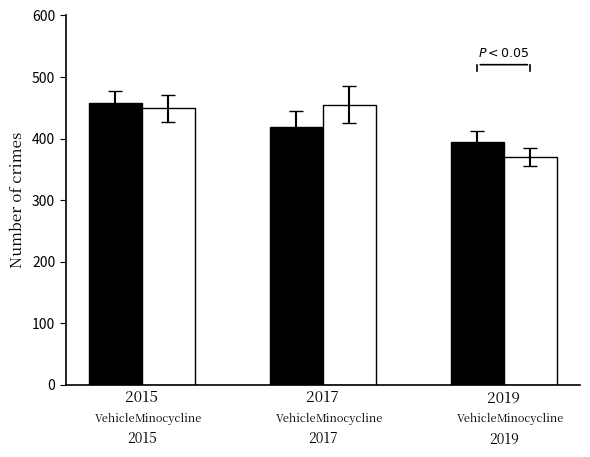

The Minocycline series shows 287 at 2015. True or false?

False